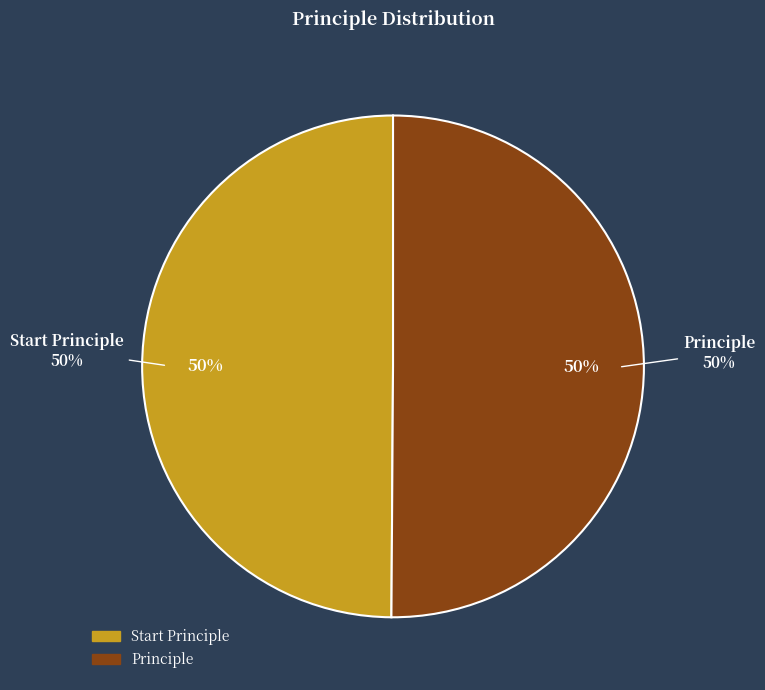

What is the majority slice?

Principle